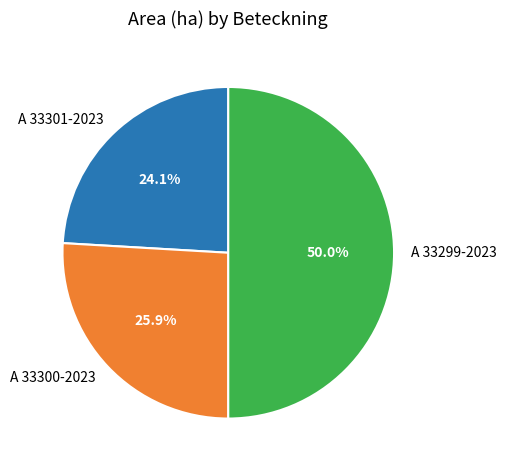

Count the number of slices in the pie.

3